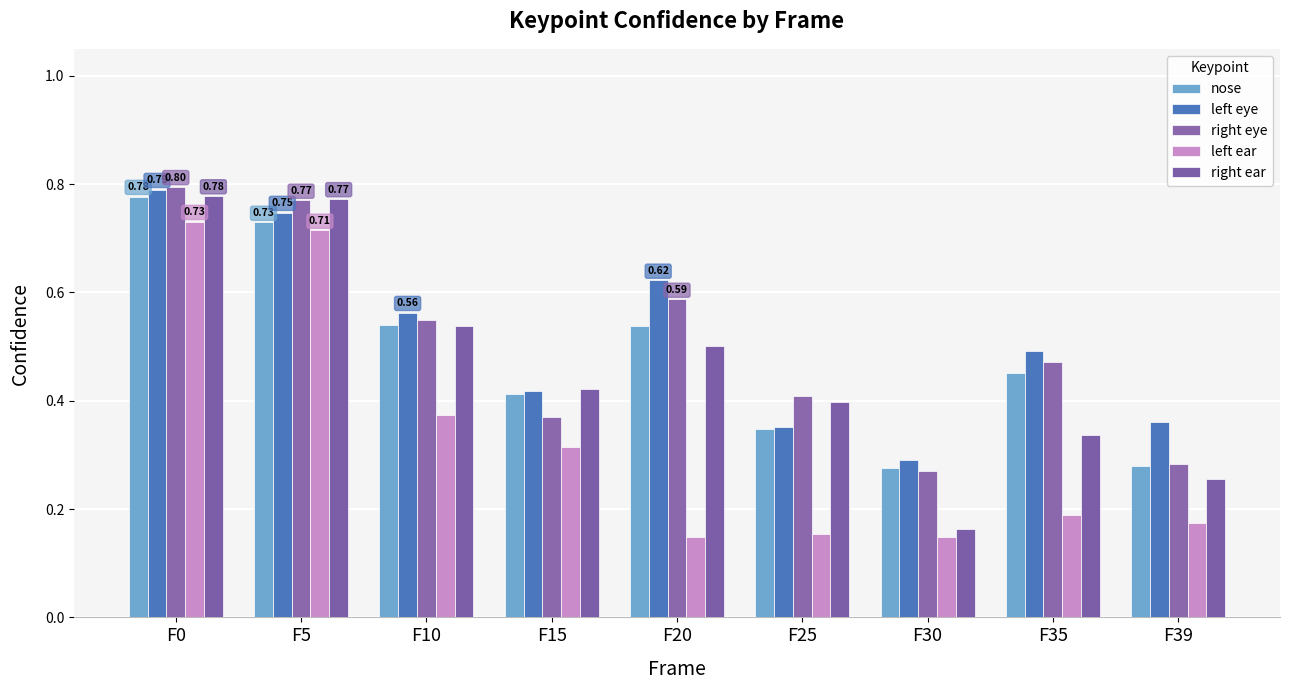

Which category has the highest value across all series?

F0